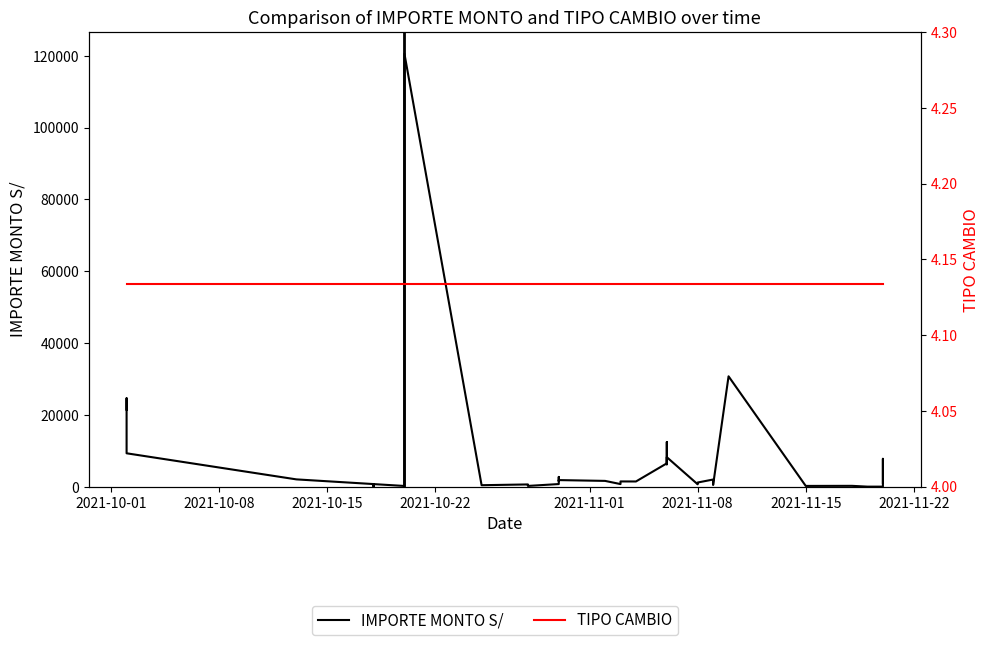

What is the minimum value for TIPO CAMBIO?

4.1